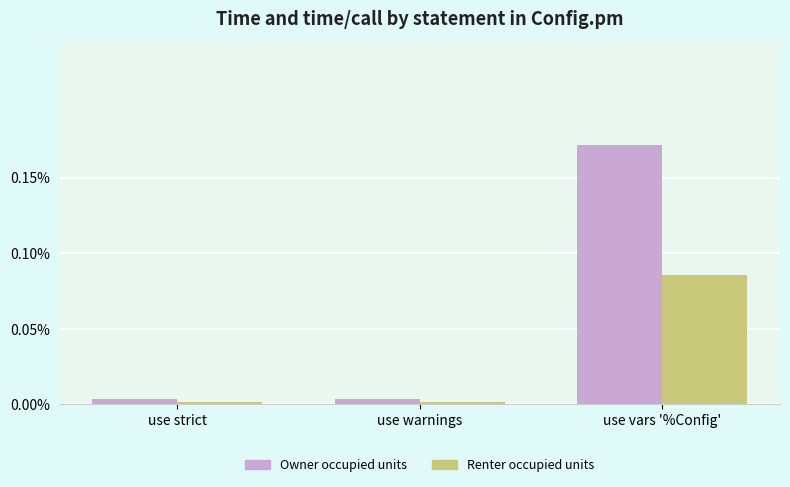

Is the value of Owner occupied units at use warnings greater than the value of Renter occupied units at use strict?

Yes